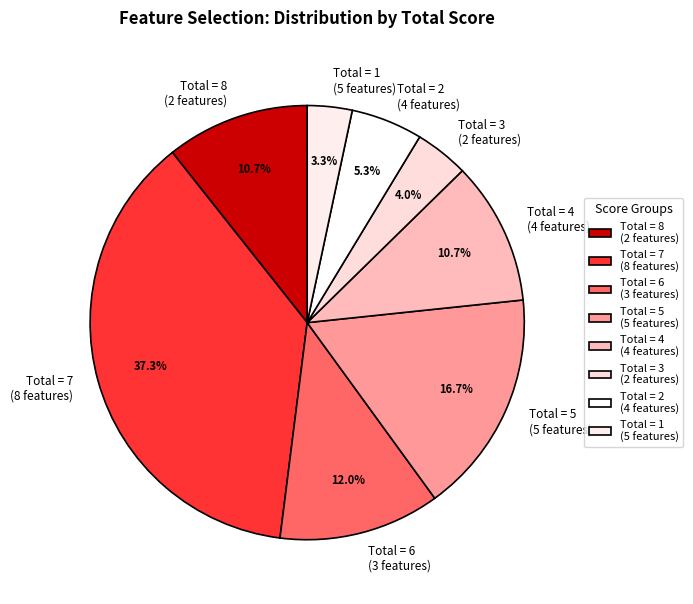

To the nearest percent, what is the average slice percentage?

12%